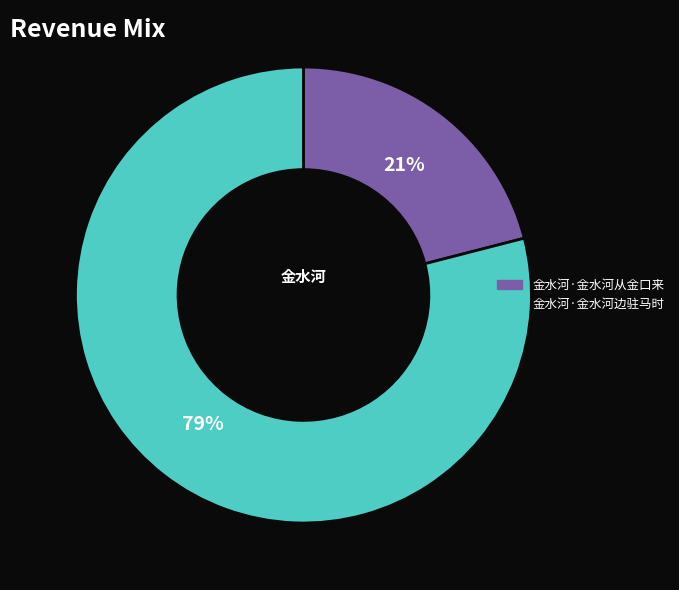

How many slices are in this pie chart?

2